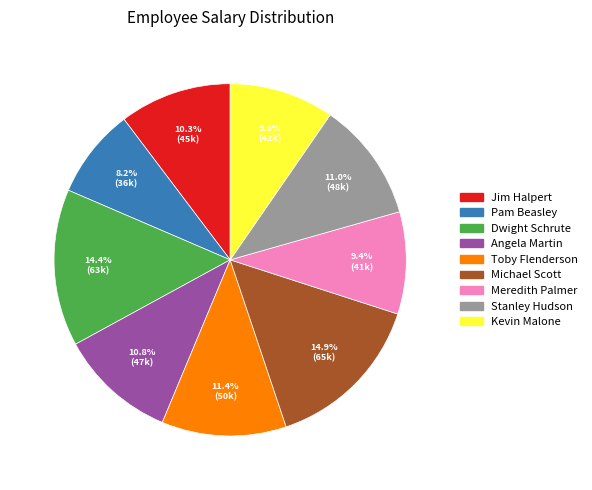

What portion of the pie excludes Jim Halpert?

89.7%